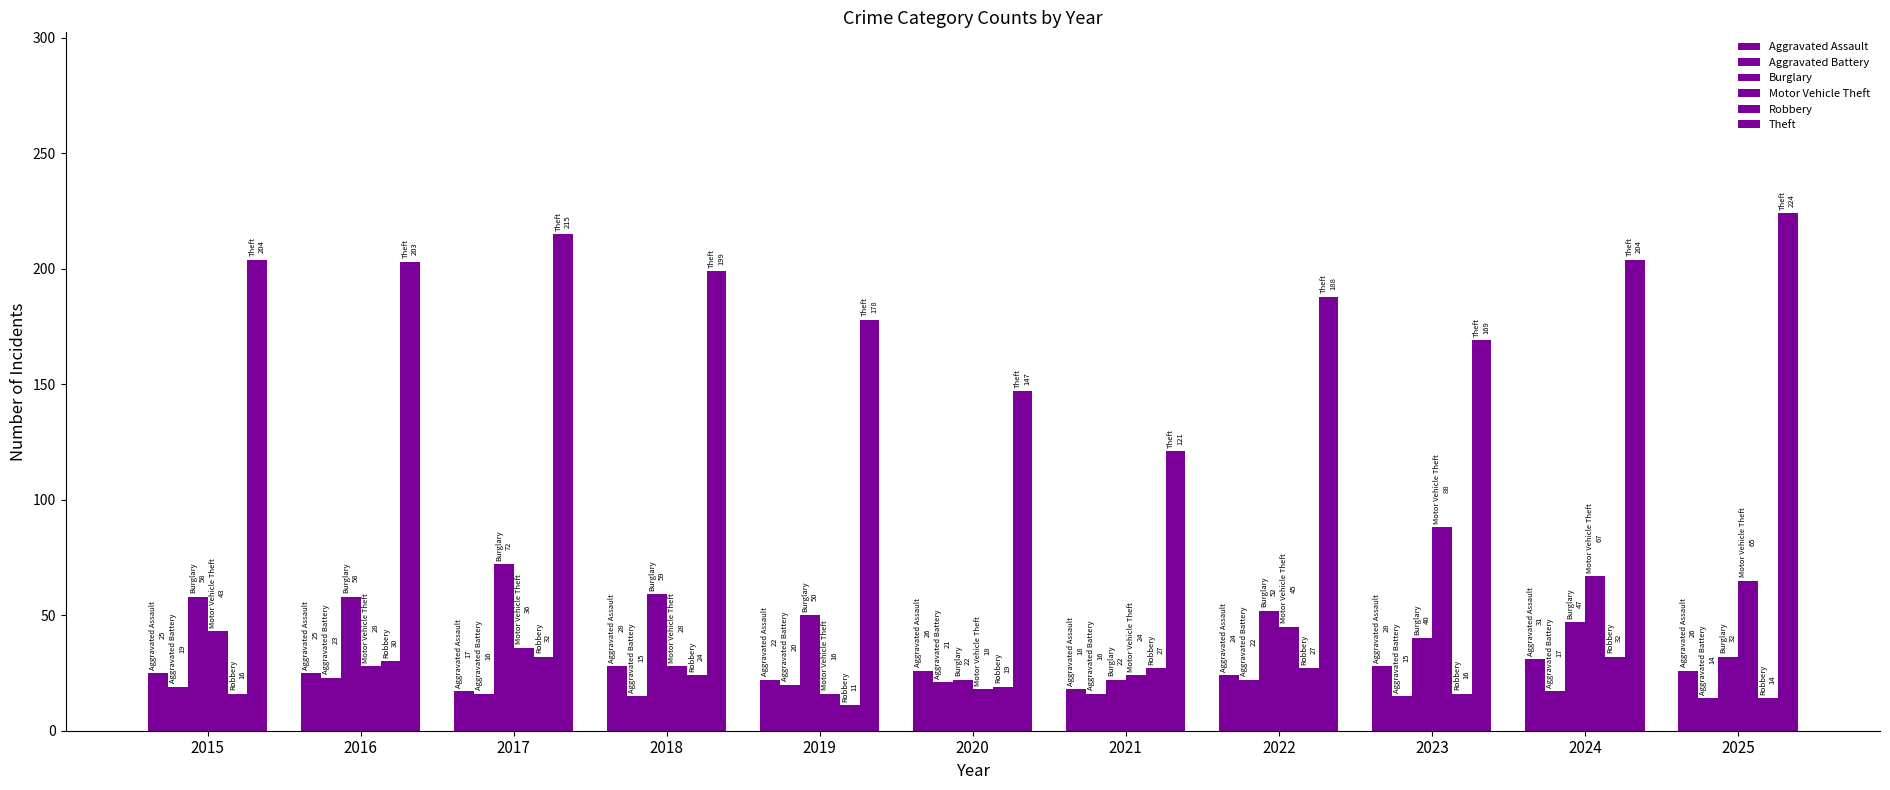

How many data points in Motor Vehicle Theft are less than 36?

5